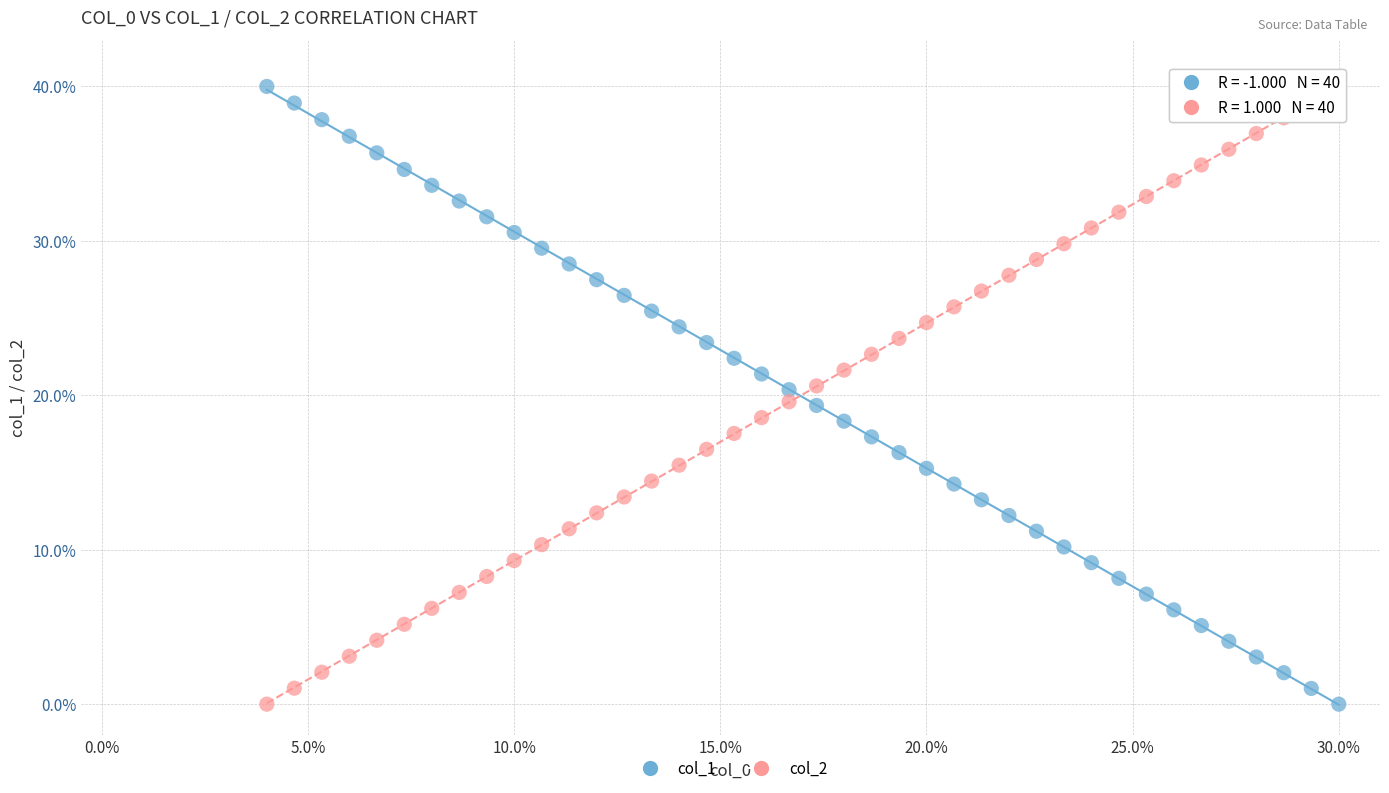

What is the X range (max minus min) for the scatter plot?

26.0